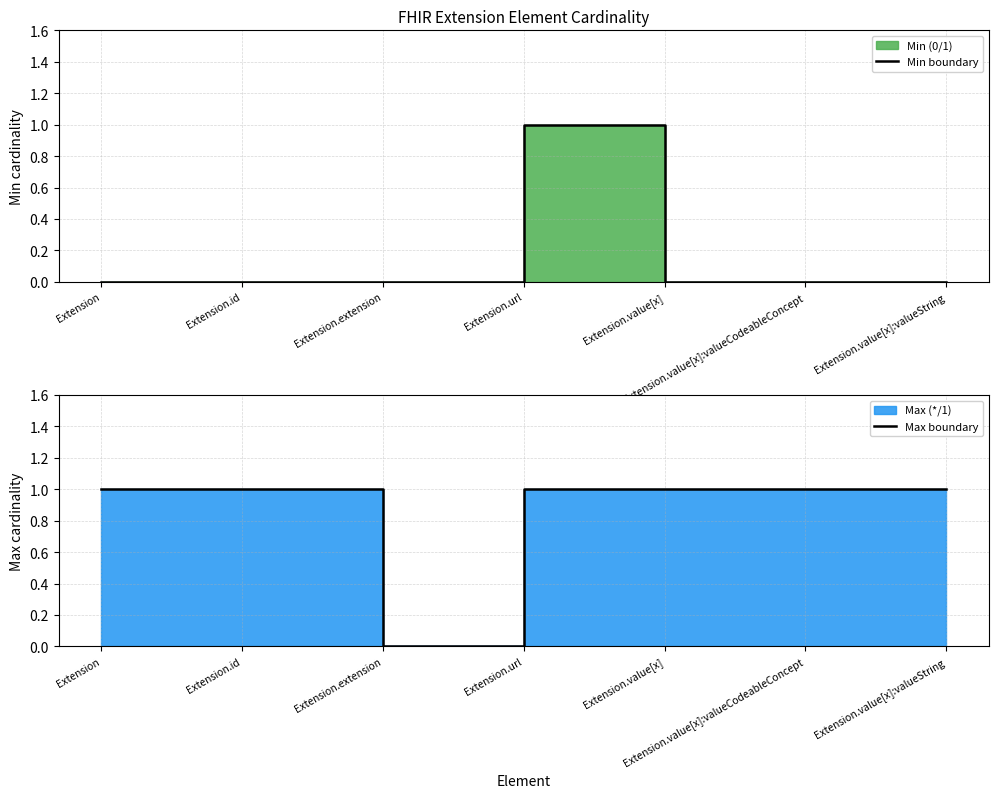

What is the label of the 5th point from the left?

Extension.value[x]